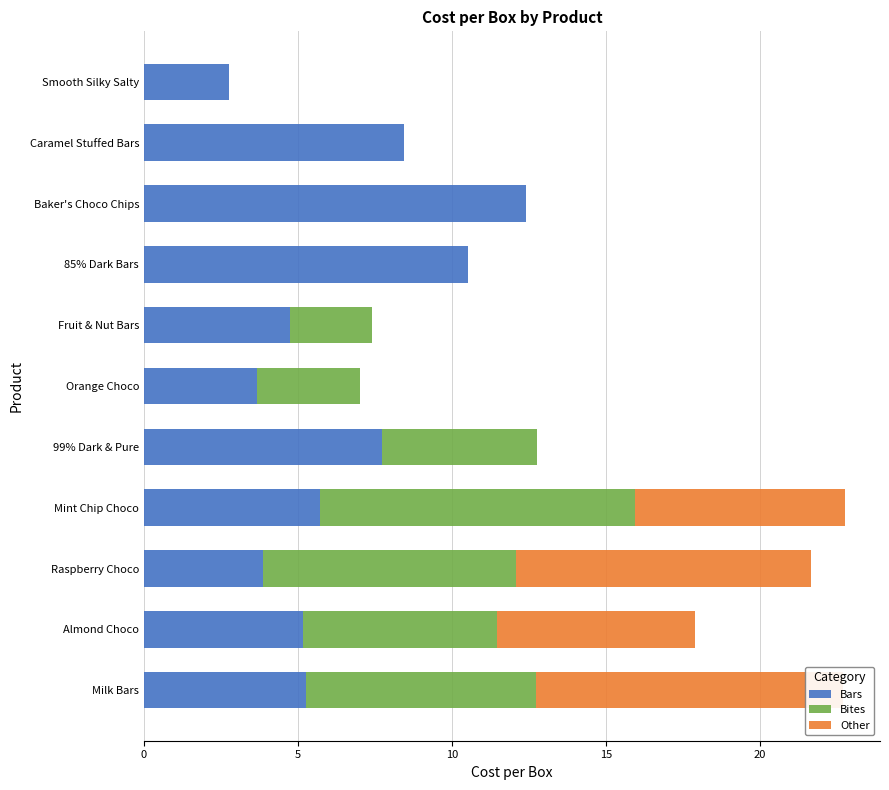

Rank the series at 20 from highest to lowest value.

Bars, Bites, Other